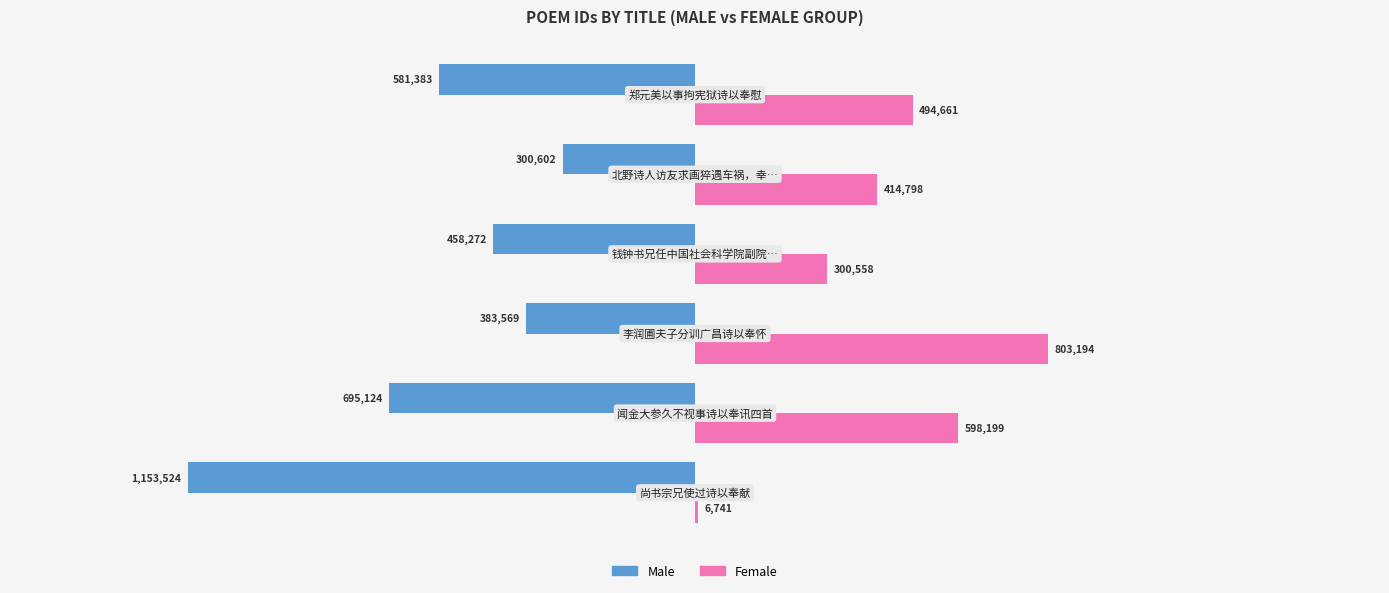

What are all the series names shown in the legend?

Male, Female